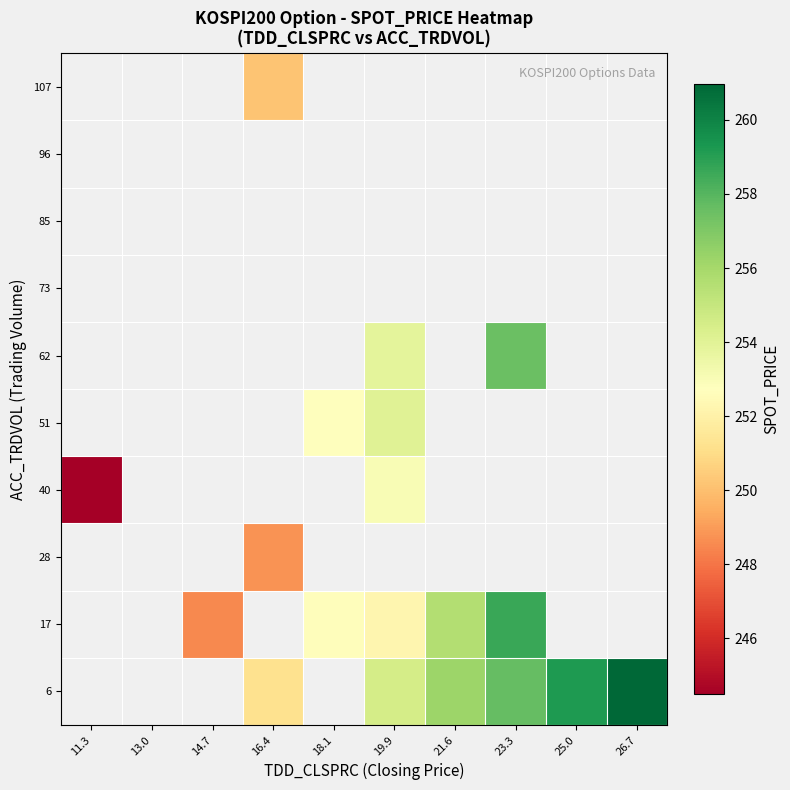

Is the value of 17 at 21.6 greater than the value of 6 at 25.0?

No